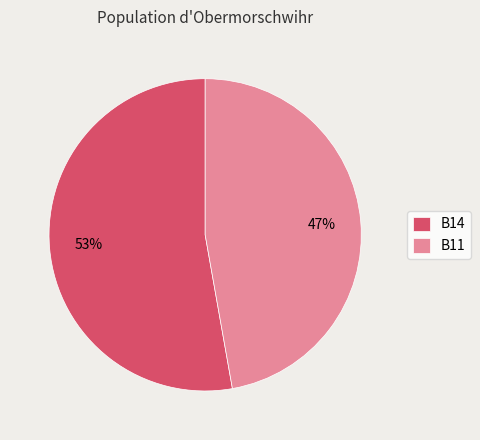

How many slices are in this pie chart?

2